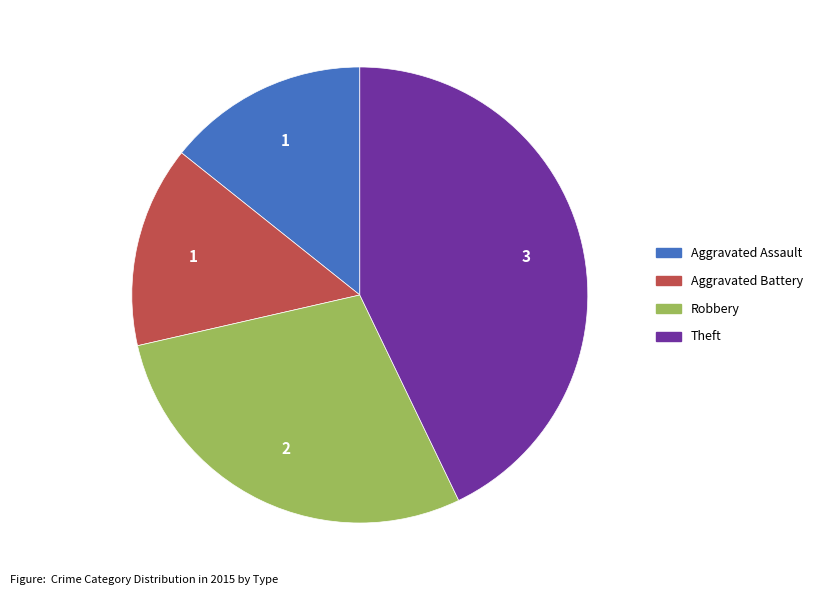

Which has a higher value, Robbery or Aggravated Battery?

Robbery